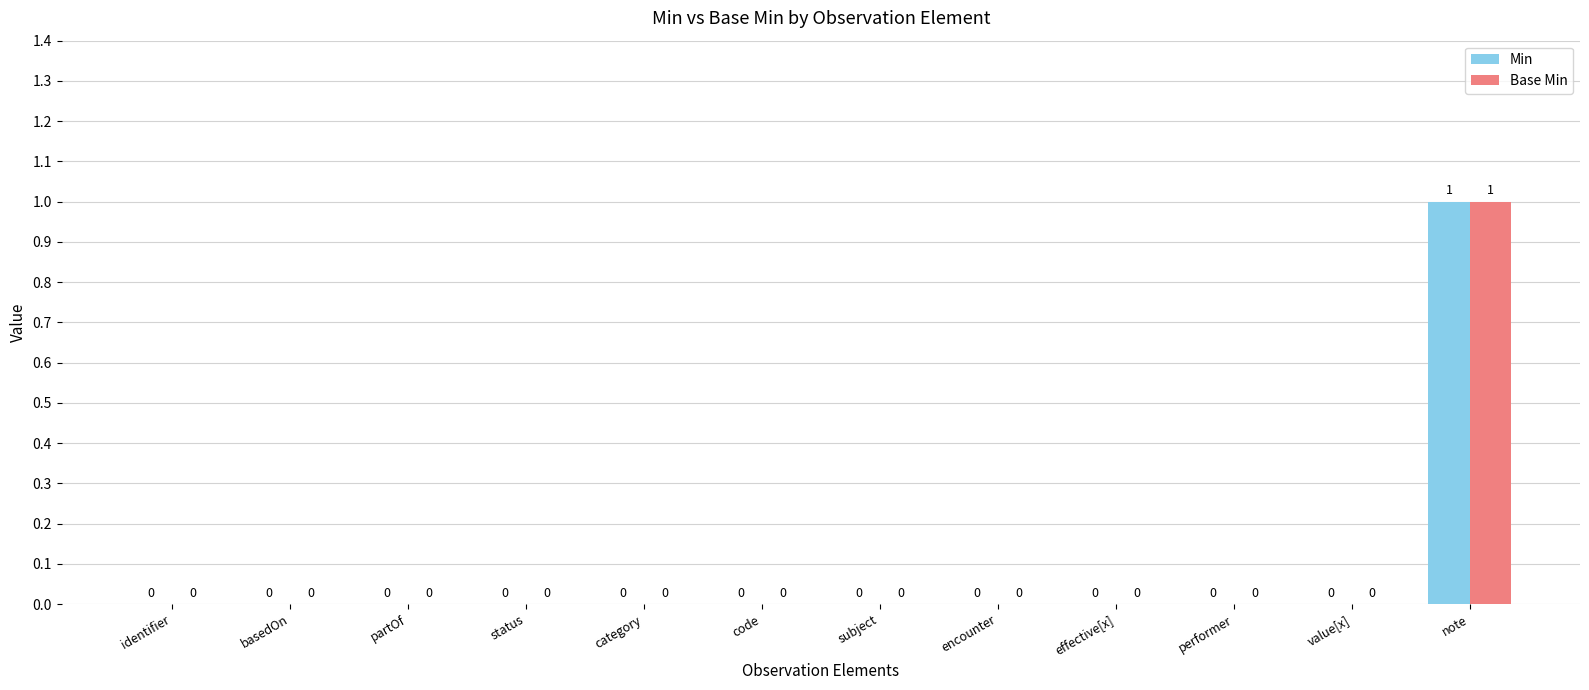

At which category is the sum across all series the highest?

note